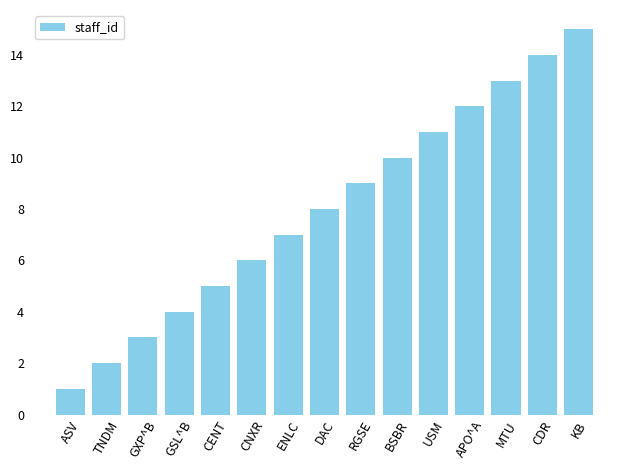

What is the value of the 15th bar from the left?

15